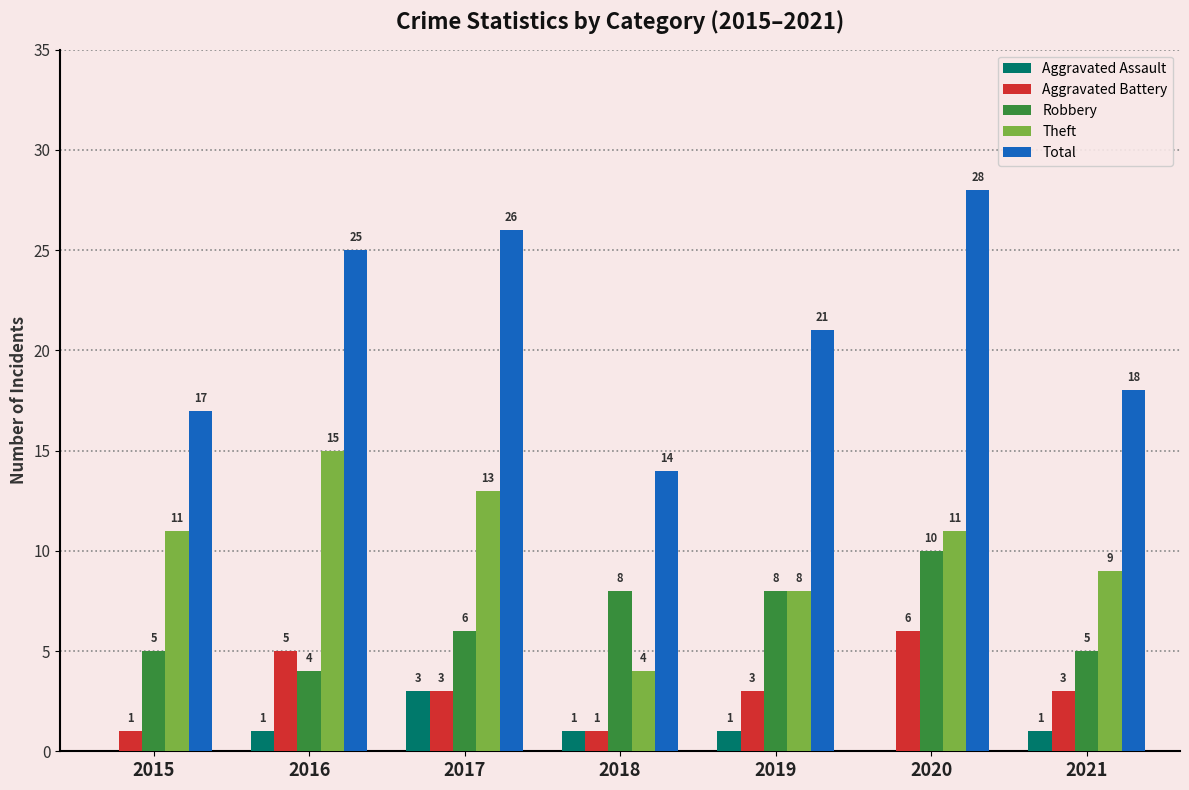

At which category is the sum across all series the highest?

2020